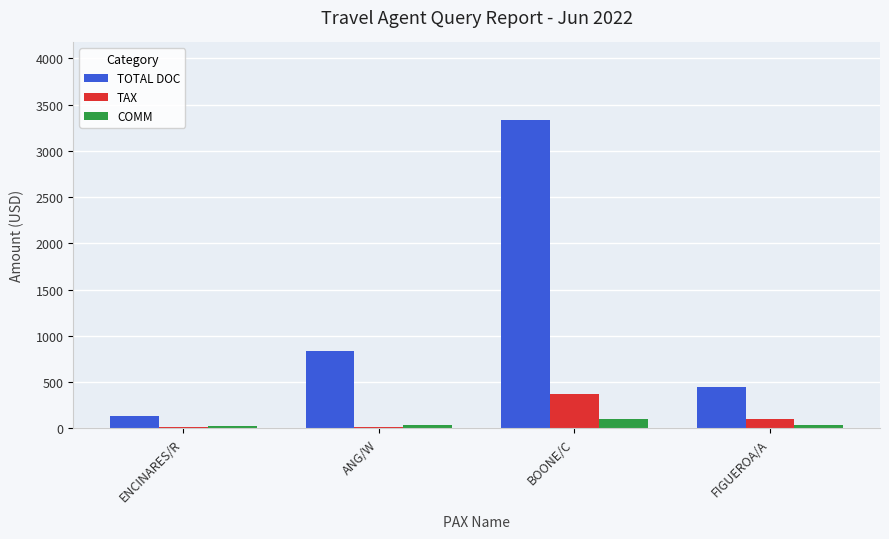

What is the sum of all COMM values?

193.6